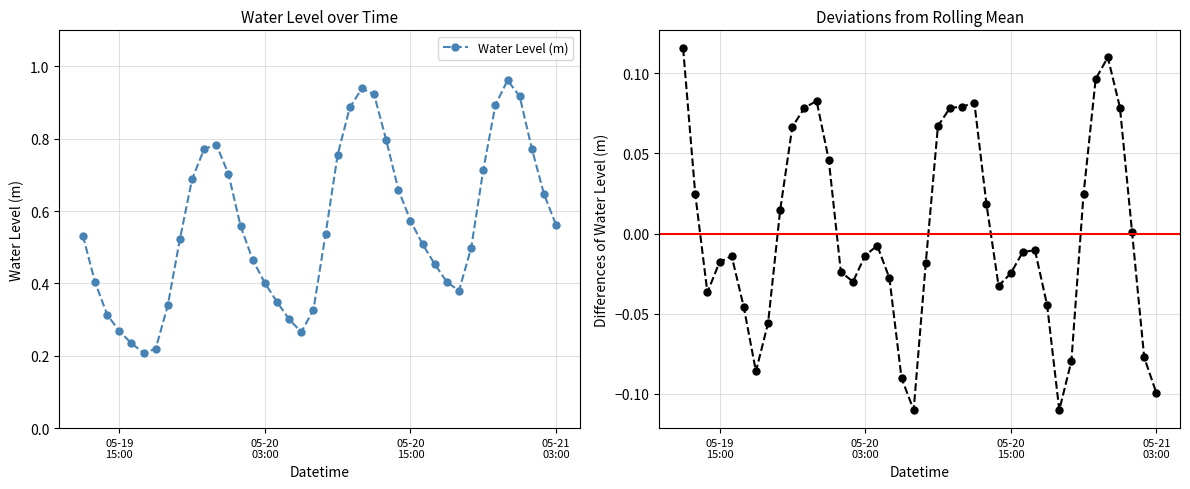

How many interior local valleys does the Water Level (m) series have?

3